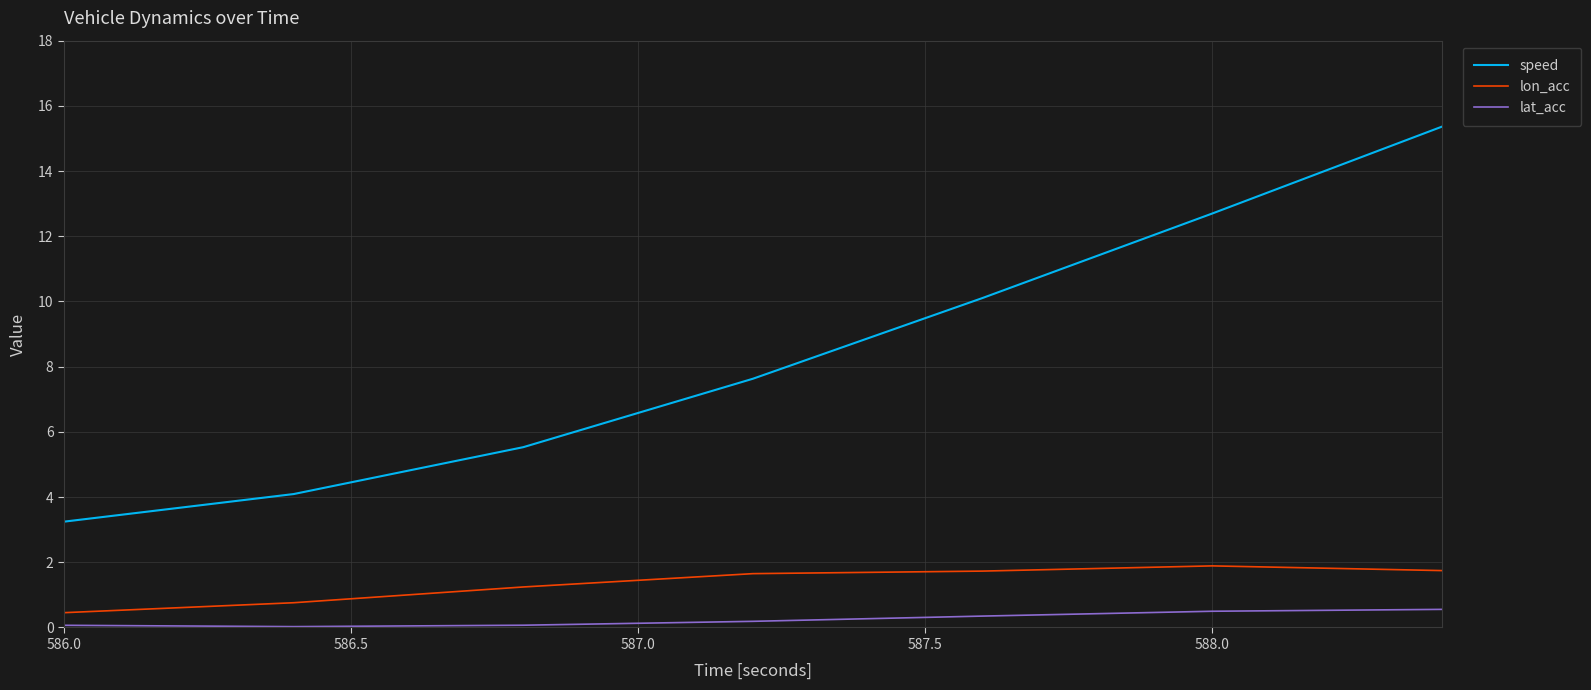

True or false: lat_acc and speed cross at least once.

False